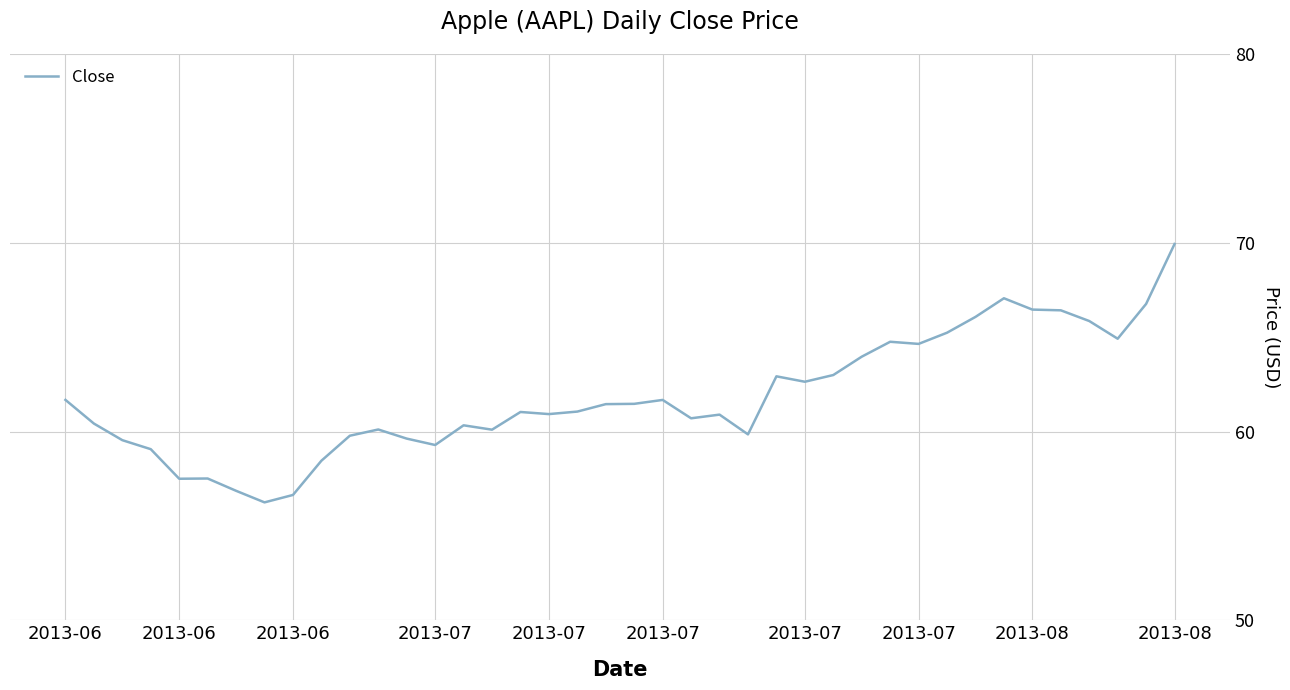

What is the greatest value displayed?

69.9